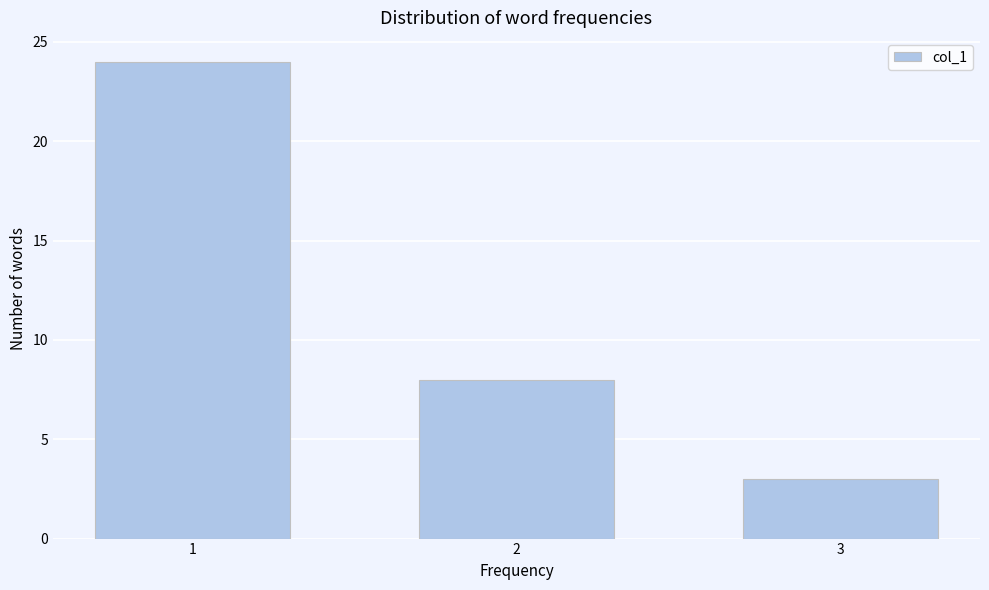

Reading right to left, extract all data points from this chart.

3	8	24